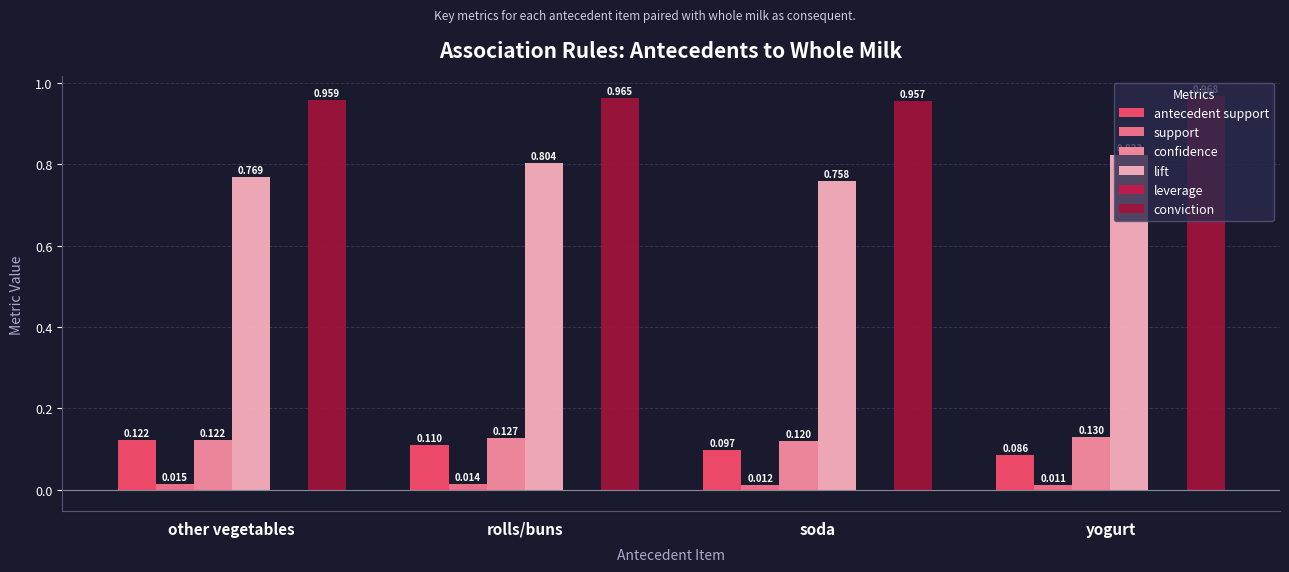

What position from the right is rolls/buns?

3